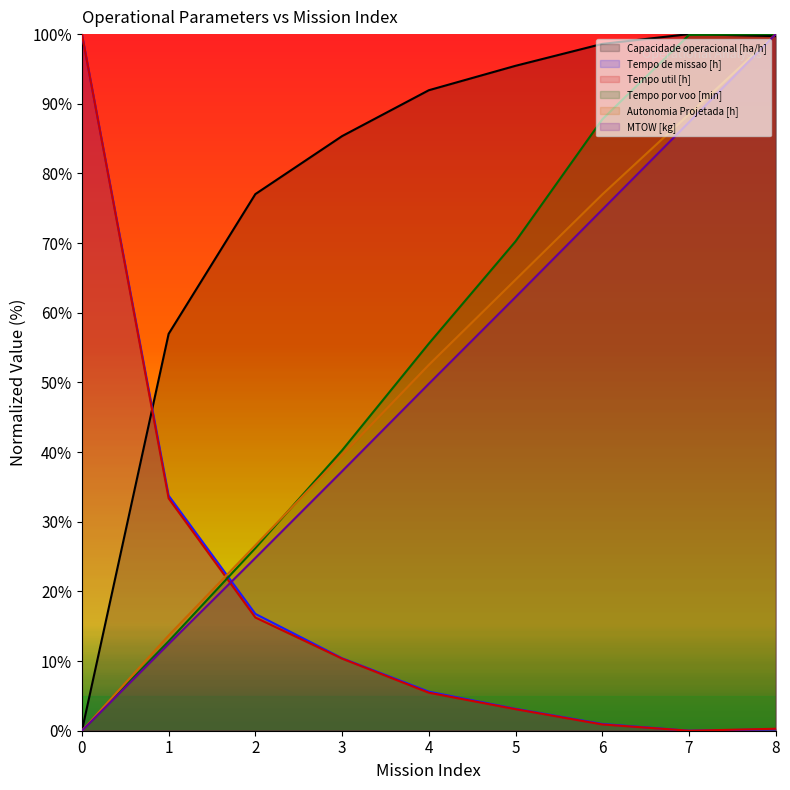

True or false: MTOW [kg] and Tempo por voo [min] cross at least once.

False